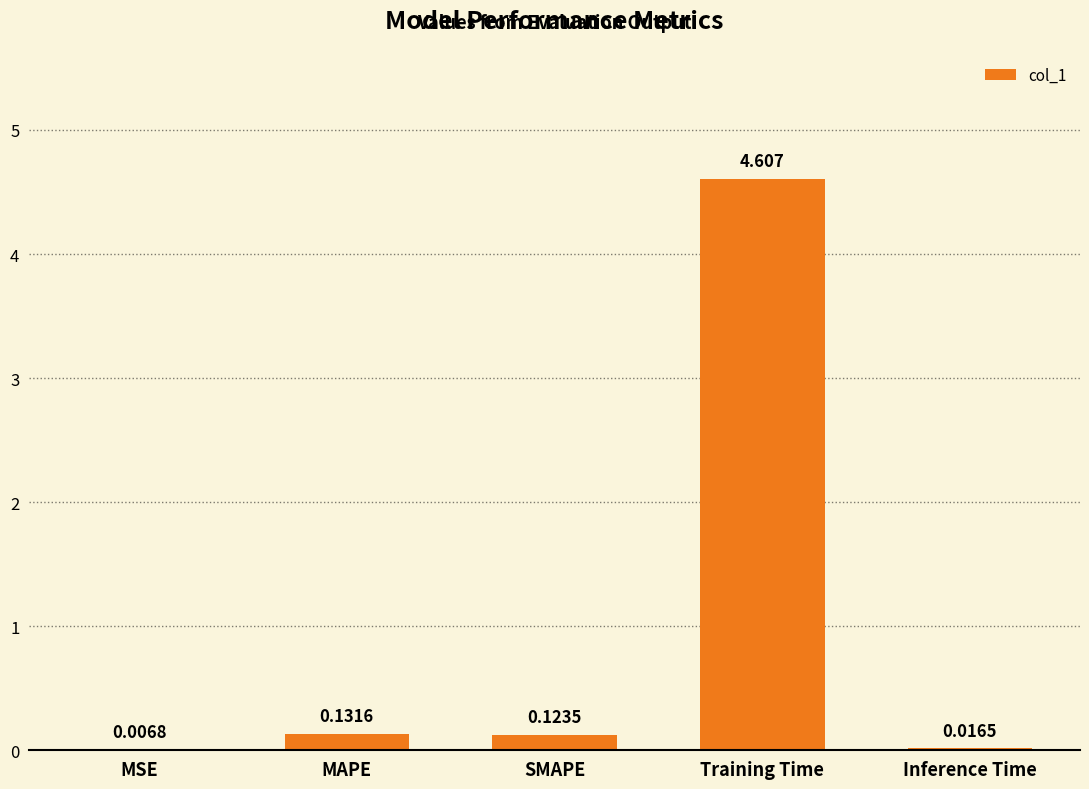

Where is the data nearest to the value 2?

MAPE